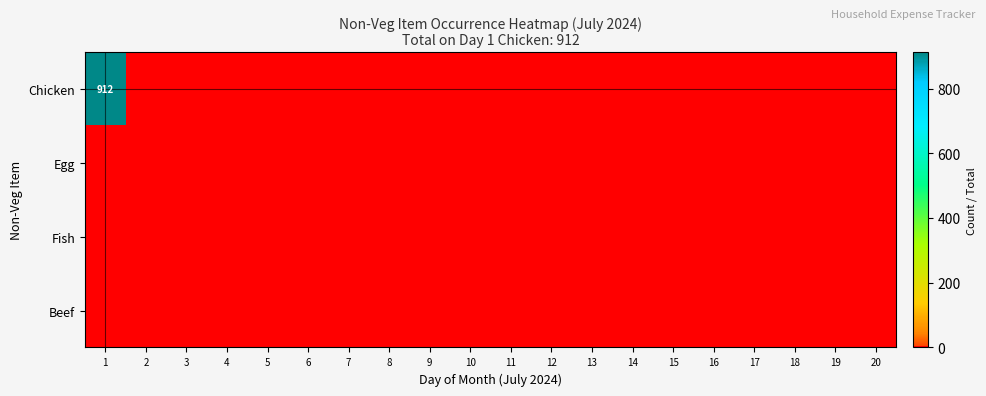

The Chicken series shows 912 at 1. True or false?

True